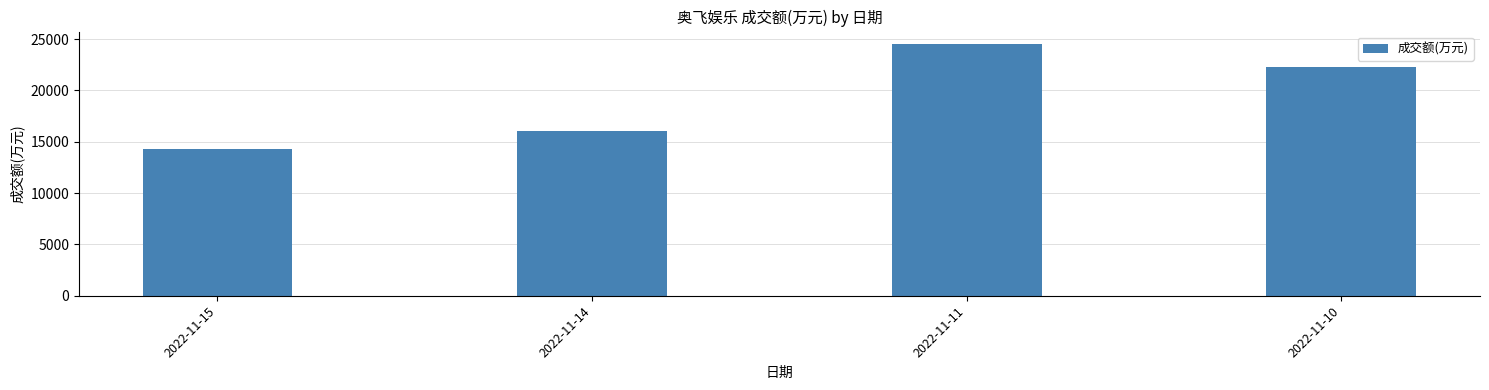

True or false: the data shows 7200 at 2022-11-15.

False